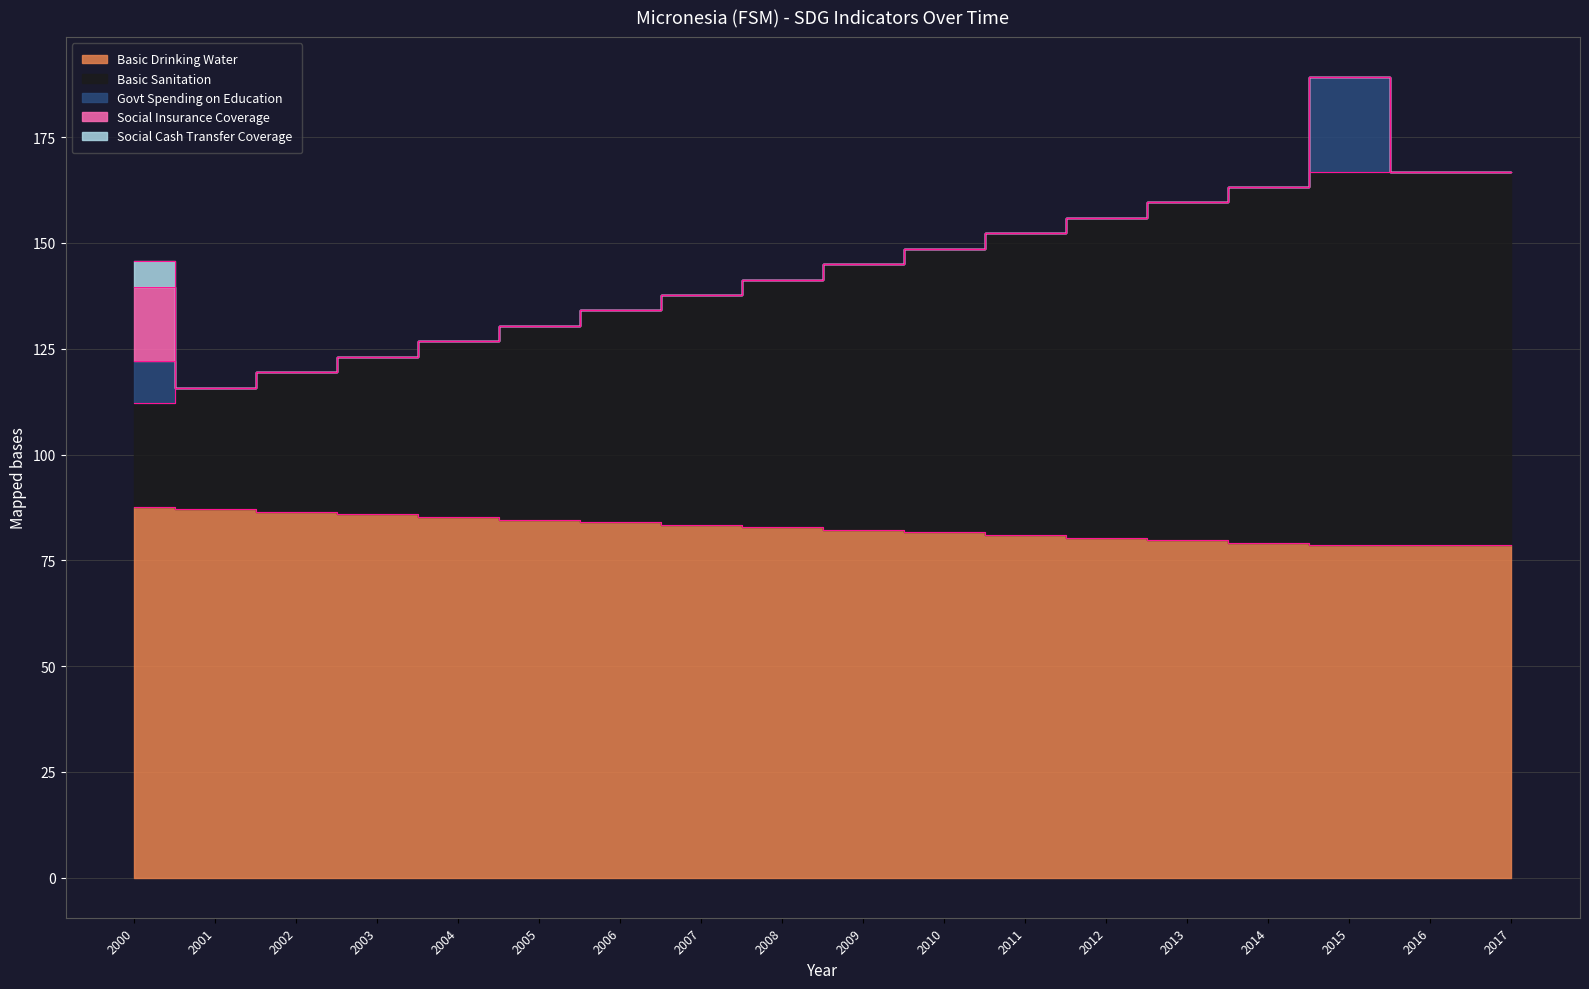

What is the difference between the maximum and minimum values in the Social Cash Transfer Coverage series?

6.3